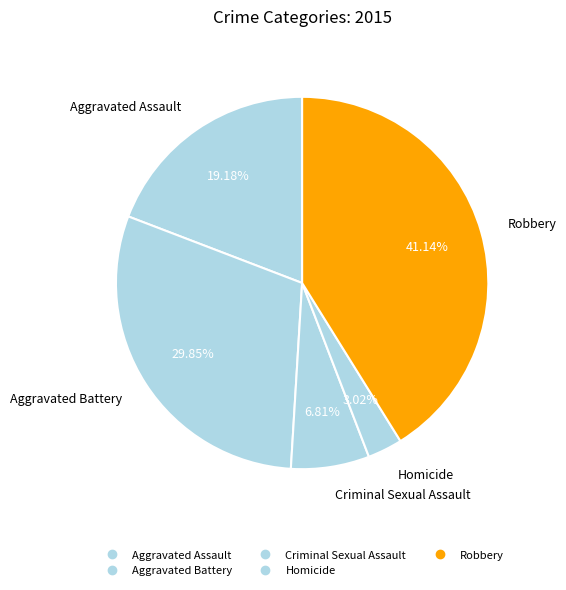

What percentage do Criminal Sexual Assault and Robbery together represent?

48.0%